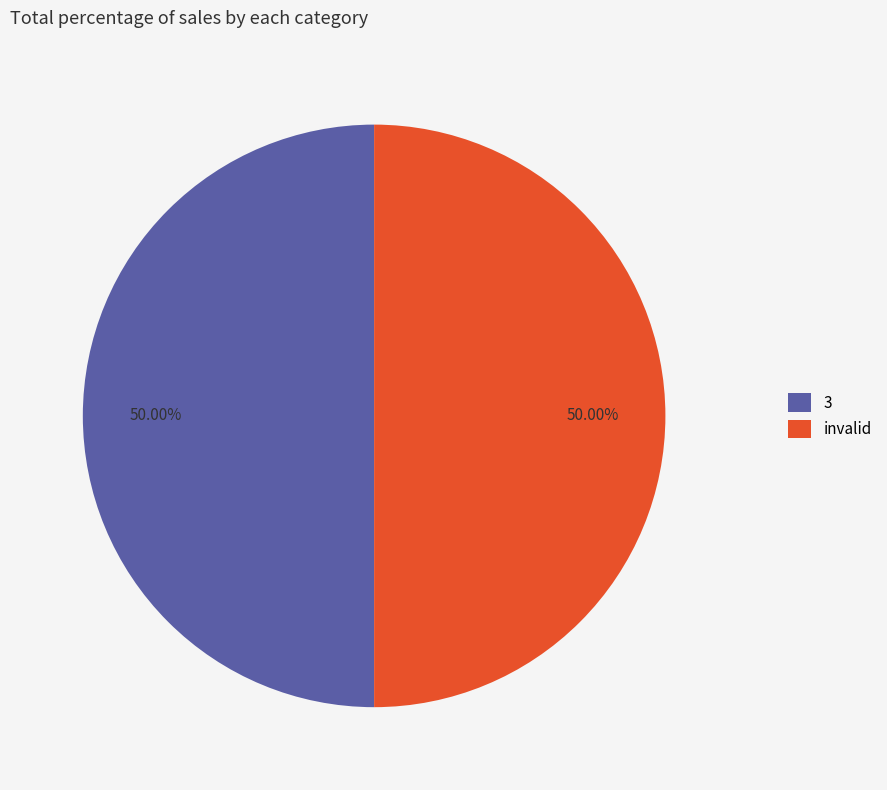

What is the ratio of the value at invalid to the value at 3?

1.0